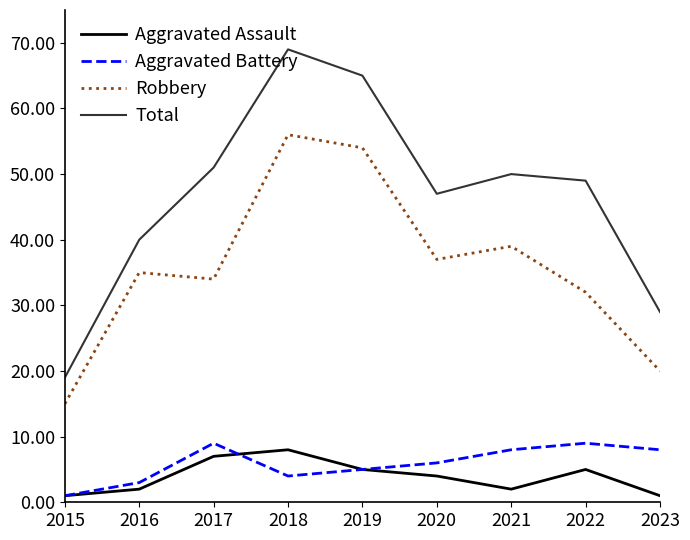

Is it true that Robbery equals 9 at 2021?

False